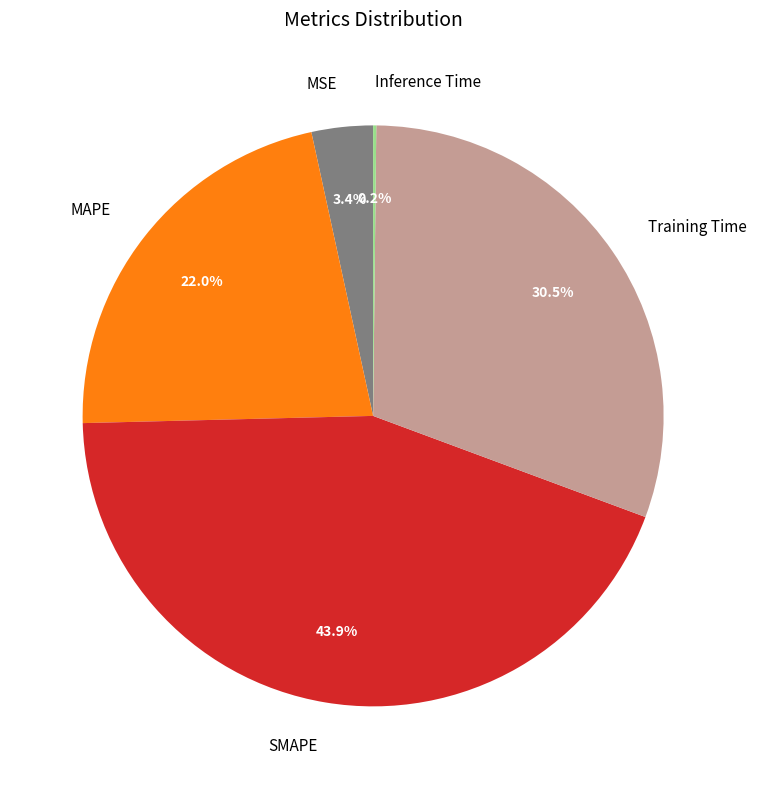

Combined, do MSE and SMAPE account for over 50%?

No